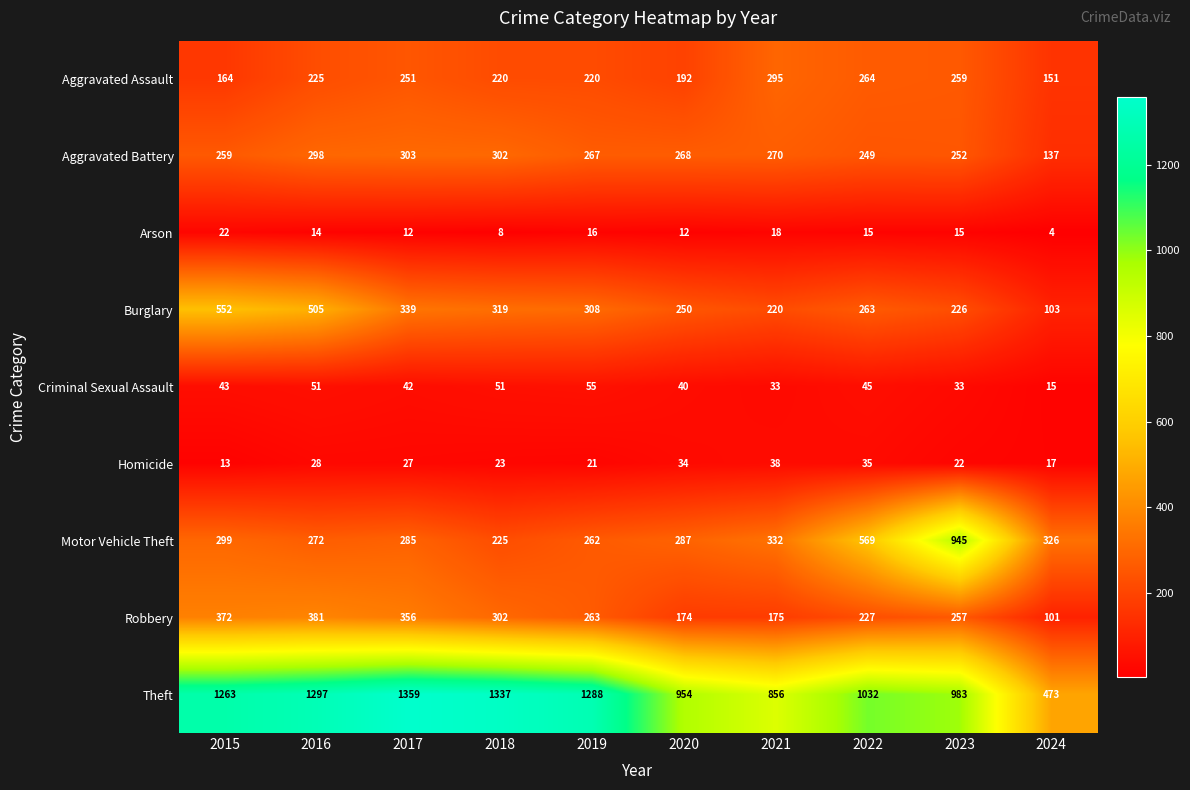

The Arson series shows 12 at 2017. True or false?

True